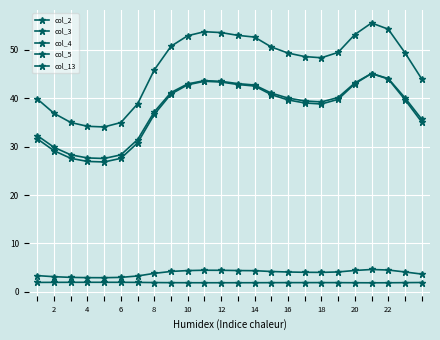

How many distinct data groups are displayed?

5